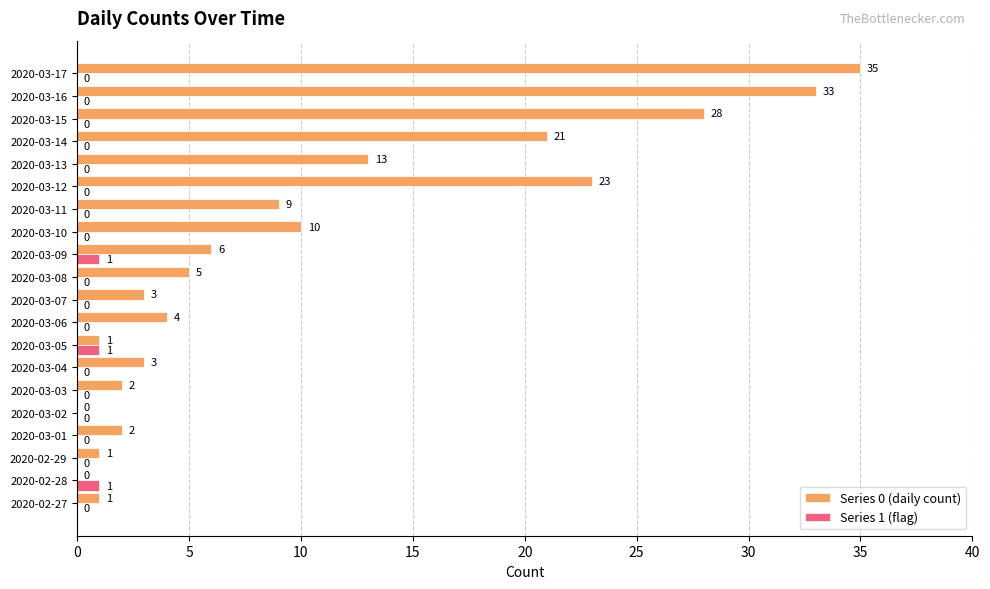

What is the sum of all Series 1 (flag) values?

3